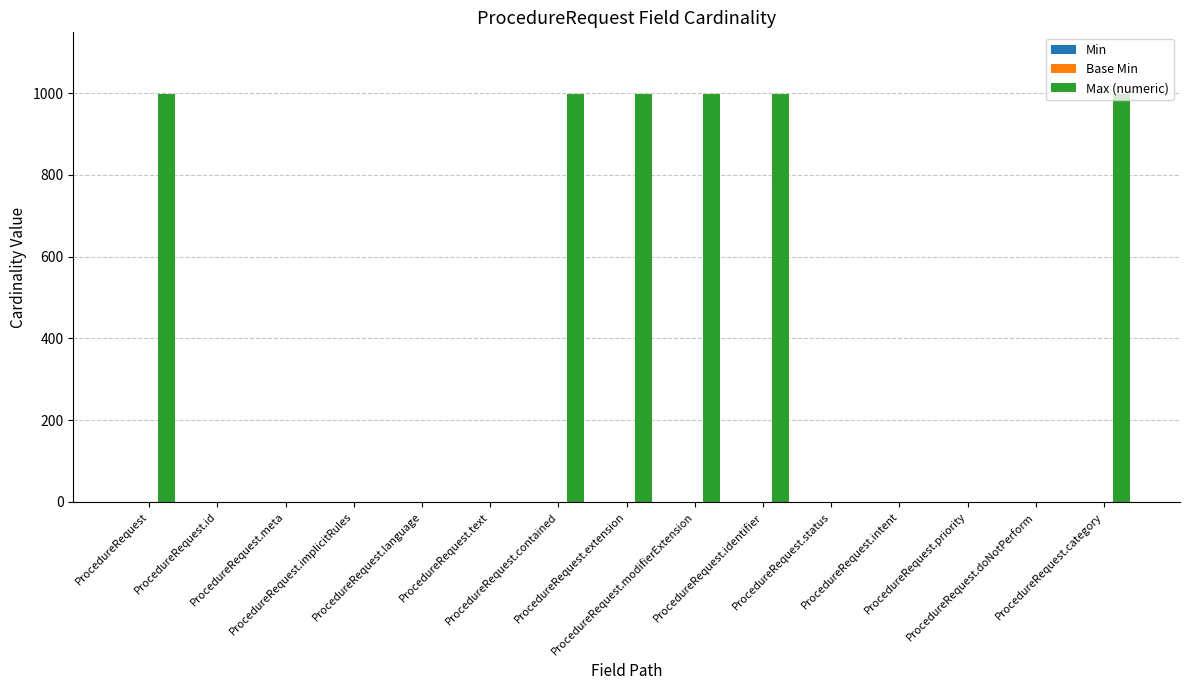

Which series has the largest total across all categories?

Max (numeric)